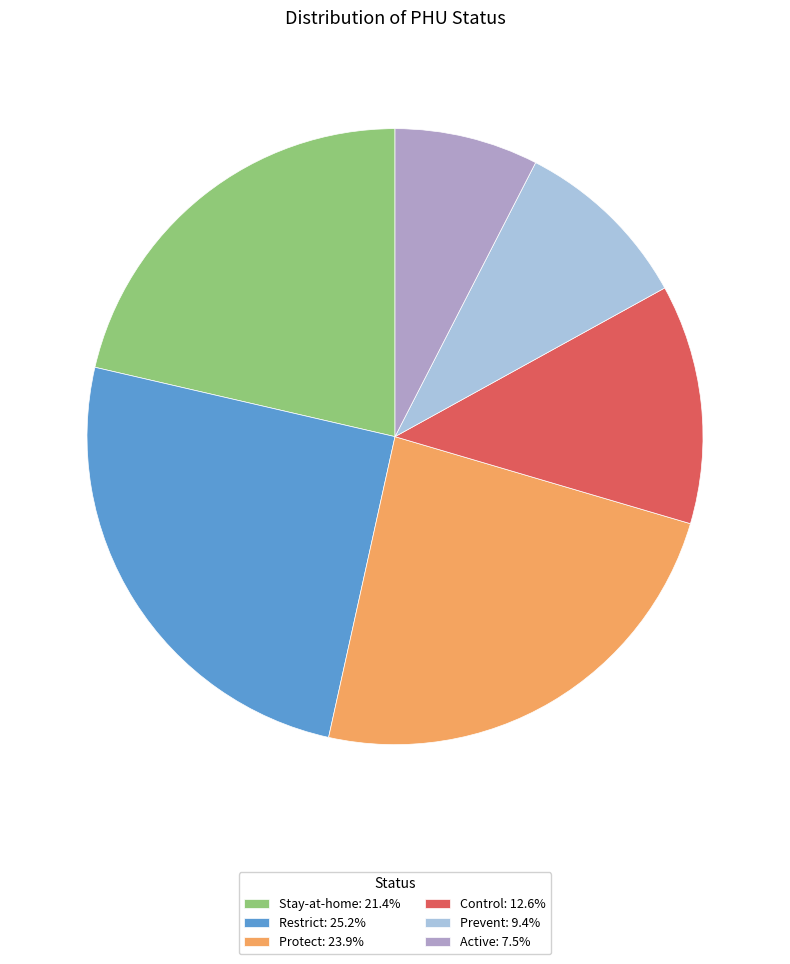

The Control slice represents 13% of the pie. True or false?

True